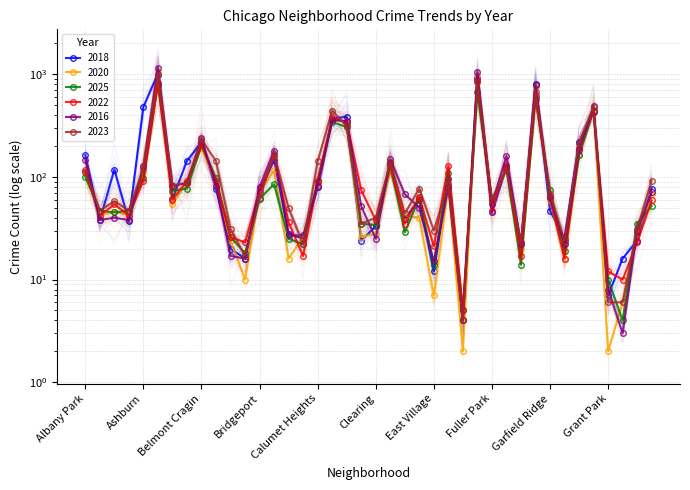

How many data points in 2025 are less than 62?

20